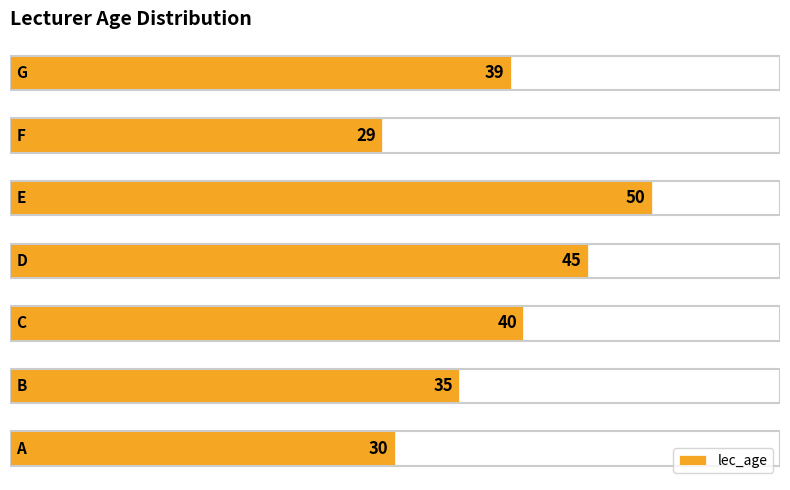

Reading top to bottom, what are all the values shown in this chart?

39	29	50	45	40	35	30